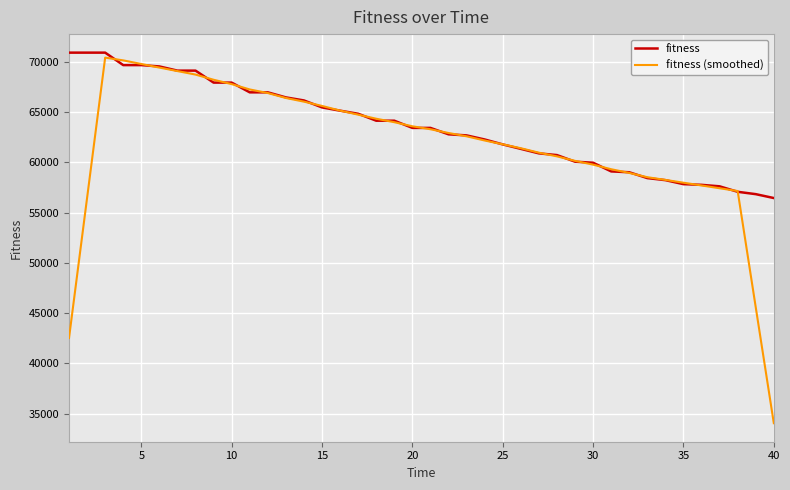

What is the greatest value displayed?

70889.6